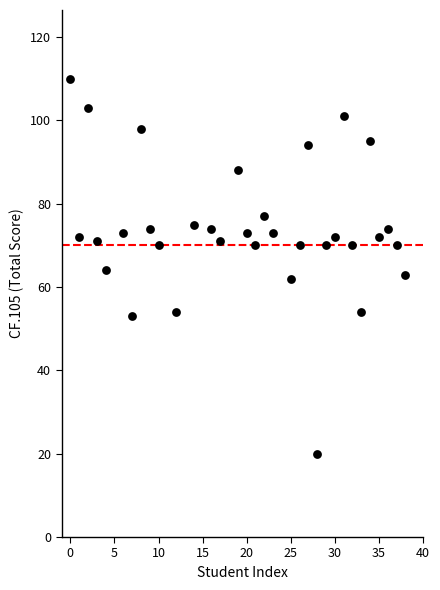

What is the range of Y values (max minus min)?

90